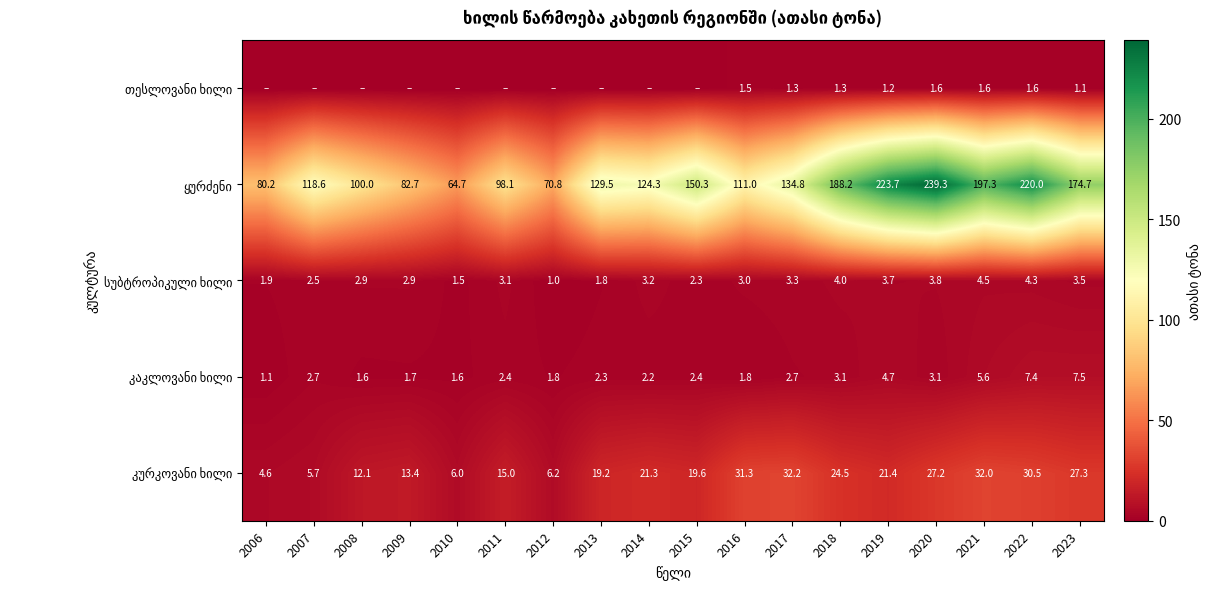

At how many categories does at least one series exceed 134?

8